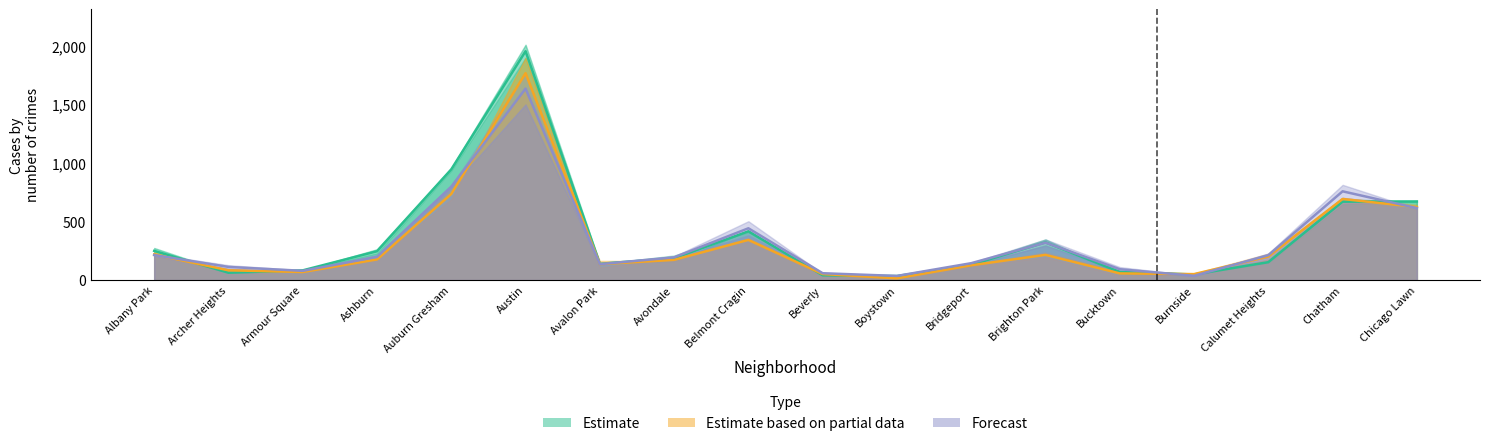

In 2020, how many points are higher than both neighbors (excluding endpoints)?

3